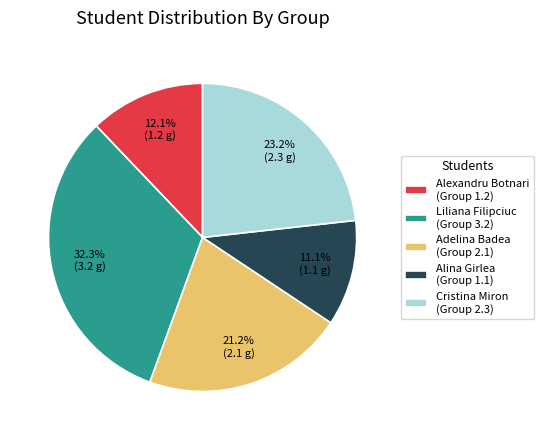

Is there any slice that represents more than half of the pie?

No